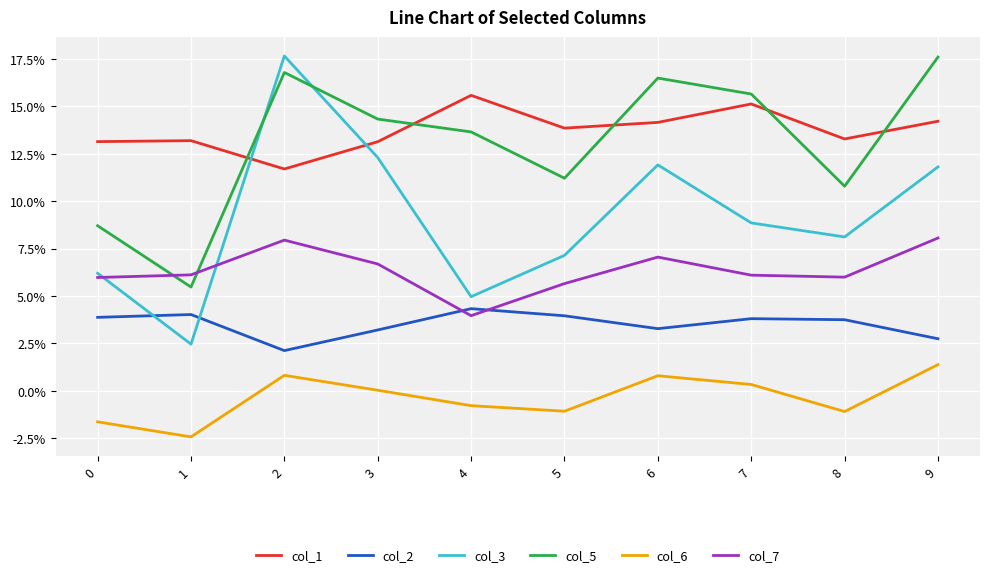

Is this an area chart (filled region under the line)?

No